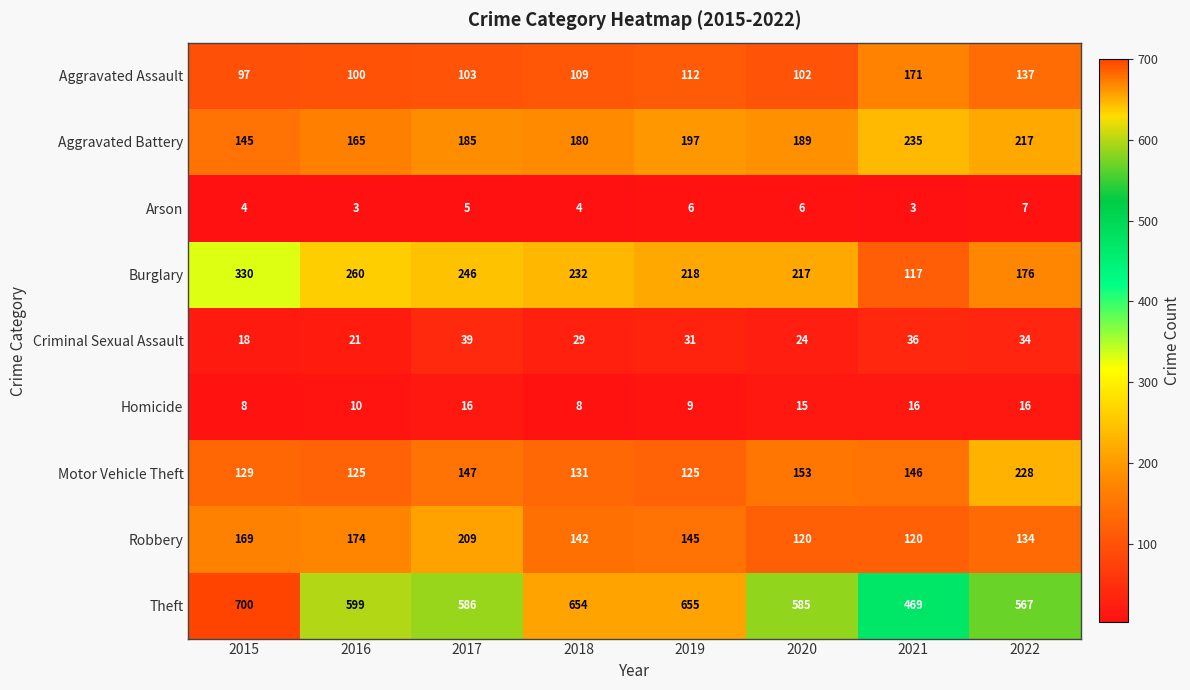

What is the sum of the Aggravated Battery values at 2021 and 2019?

432